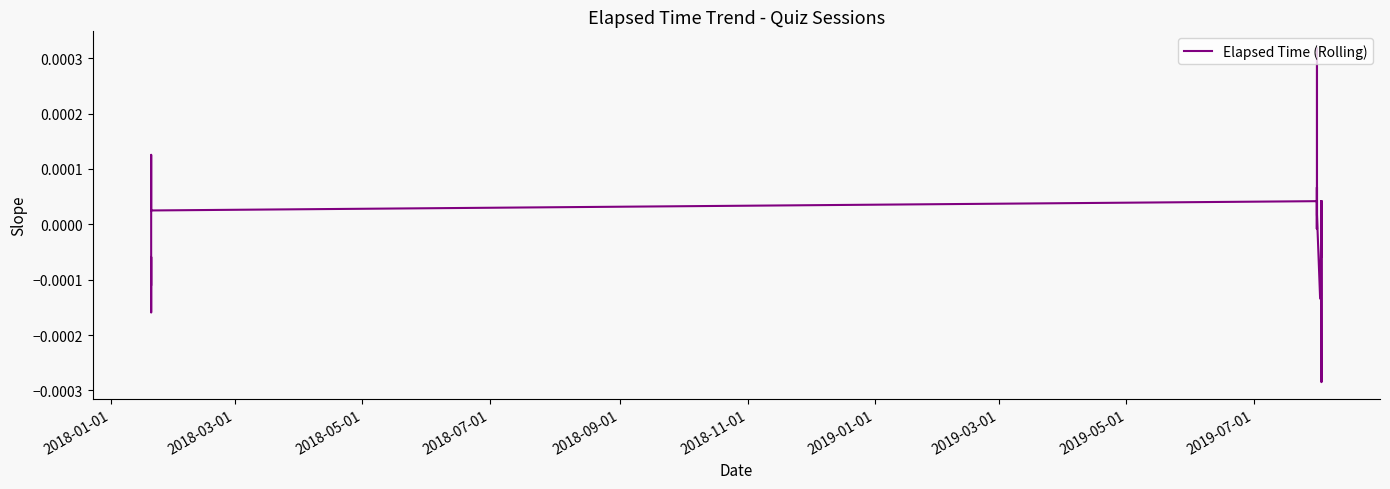

How many interior local peaks (higher than both neighbors) does the data have?

9